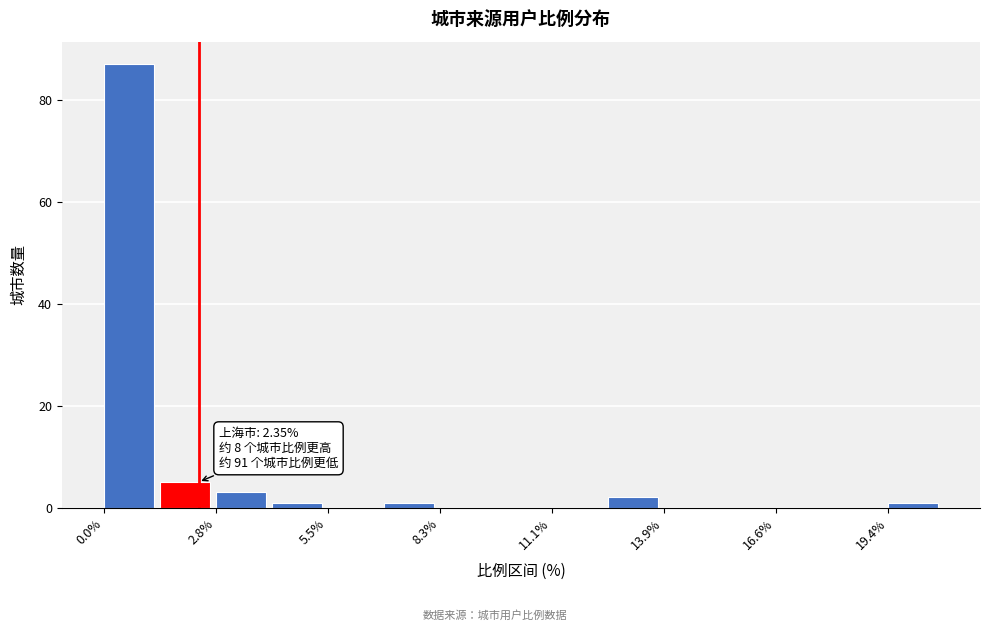

Read against the x-axis, roughly where is the centre of the tallest bar?

0.5